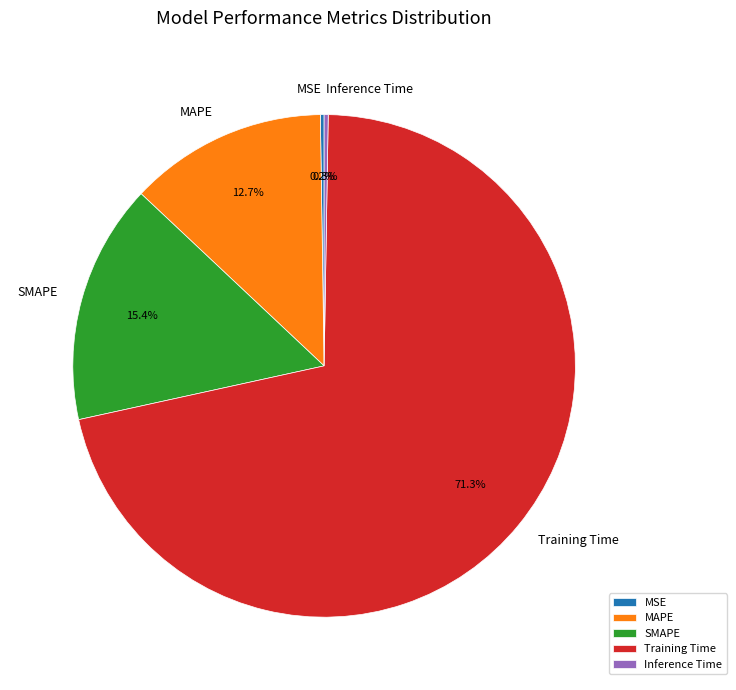

To the nearest percent, what is the difference between the MAPE and Training Time slice percentages?

59%